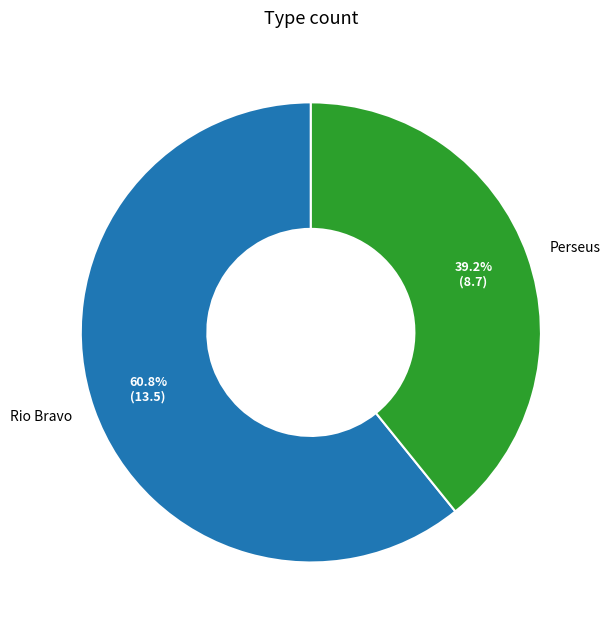

Between Rio Bravo and Perseus, which is larger?

Rio Bravo